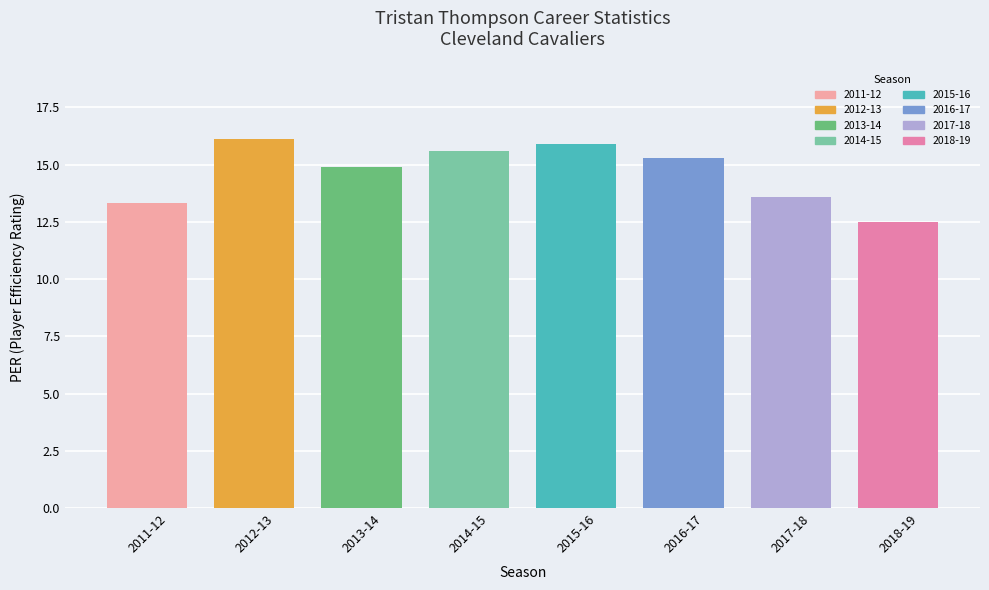

List the labels in order of value, smallest first.

2018-19, 2011-12, 2017-18, 2013-14, 2016-17, 2014-15, 2015-16, 2012-13